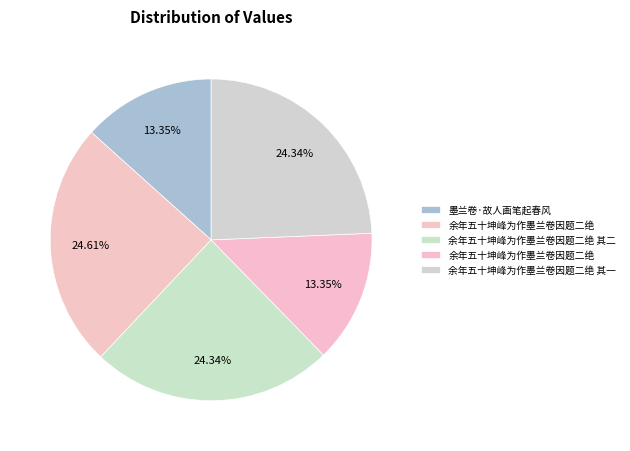

What is the largest slice in the pie chart?

余年五十坤峰为作墨兰卷因题二绝